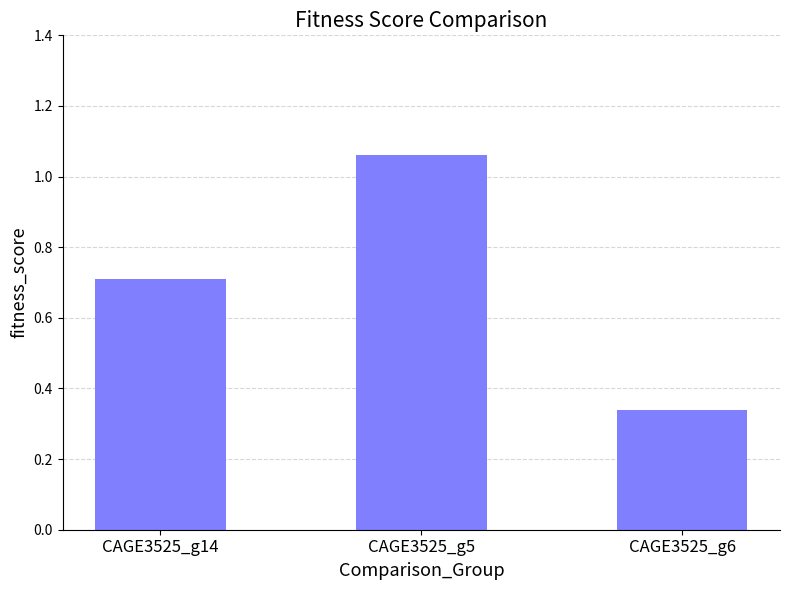

What is the difference between the values at CAGE3525_g6 and CAGE3525_g14?

0.4